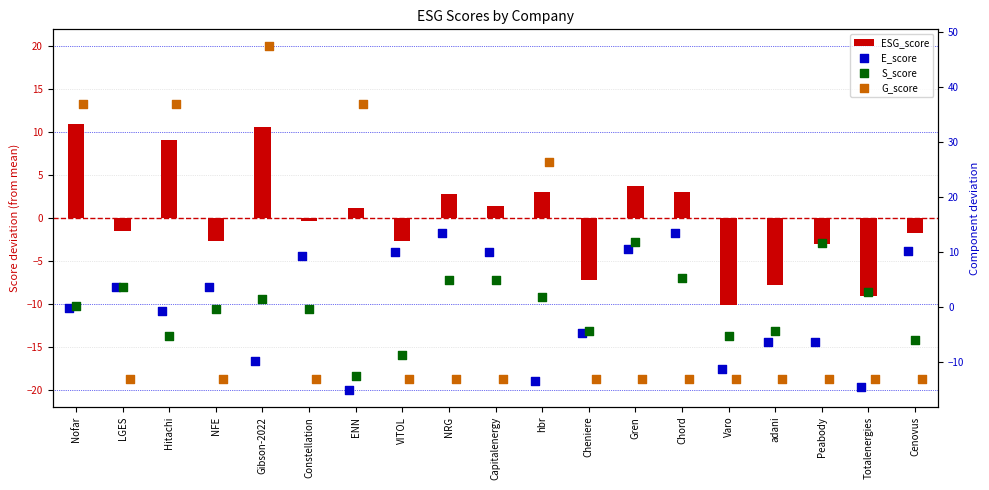

Which series contains the highest Y value?

G_score